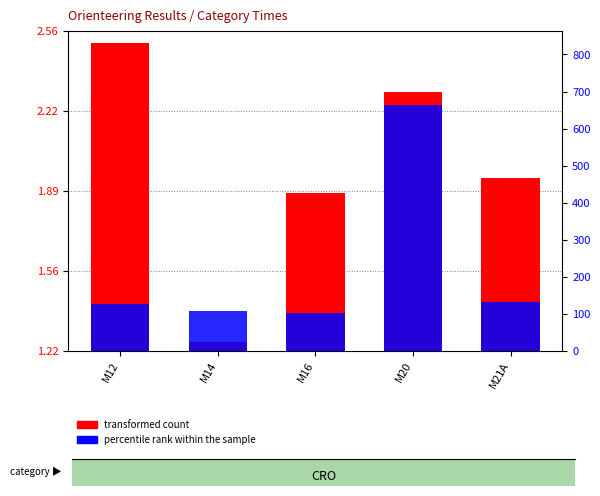

At which category does the chart reach its peak across all series?

M12